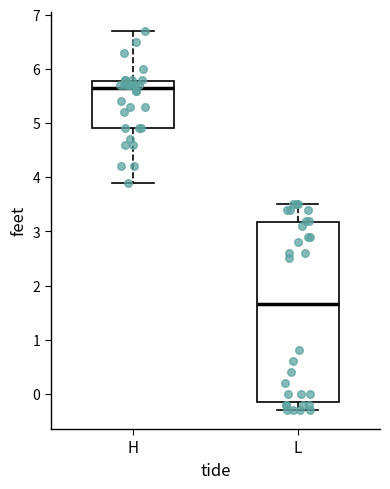

Reading left to right, transcribe this box plot: for each box, give where its median line is, the range the box spans, and where its two whiskers end, as read against the y-axis. The values are not printed on the chart, so give them approximately, as read against the axis.

H: median 5.7, box 4.9 to 5.8, whiskers 3.9 to 6.7
L: median 1.7, box -0.1 to 3.2, whiskers -0.3 to 3.5